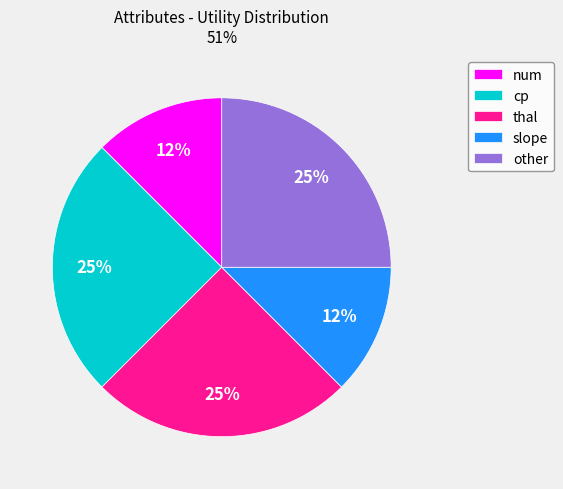

Approximately how many times larger is the value at slope compared to other?

0.5